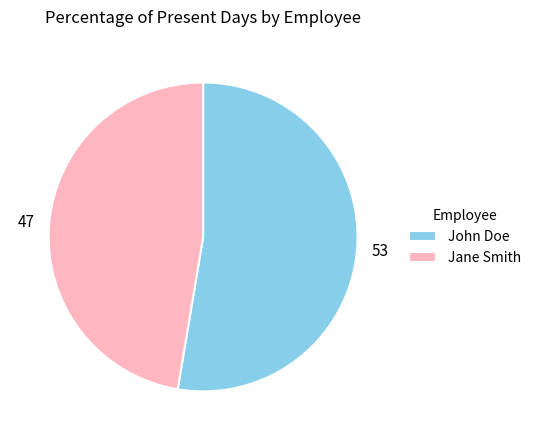

Is the sum of Jane Smith and John Doe greater than half?

Yes